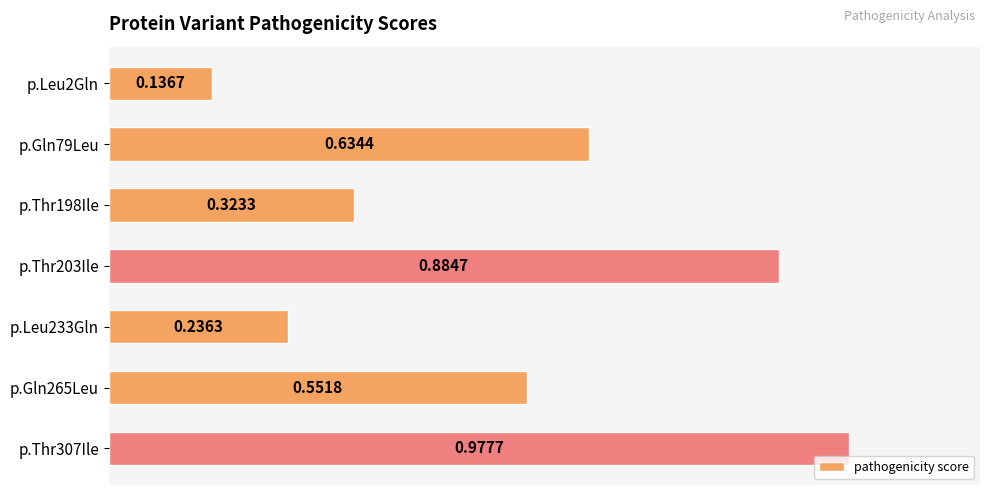

What is the difference between the values at p.Leu233Gln and p.Gln79Leu?

0.4